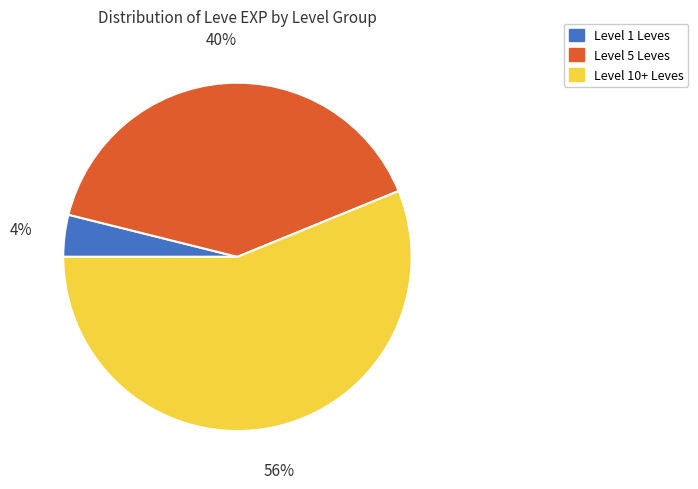

To the nearest percent, what is the average slice percentage?

33%